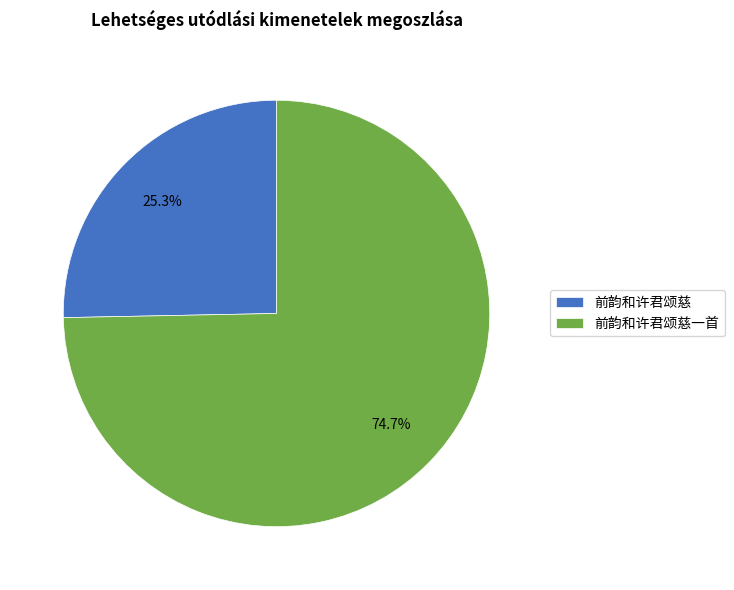

To the nearest percent, what is the average slice percentage?

50%